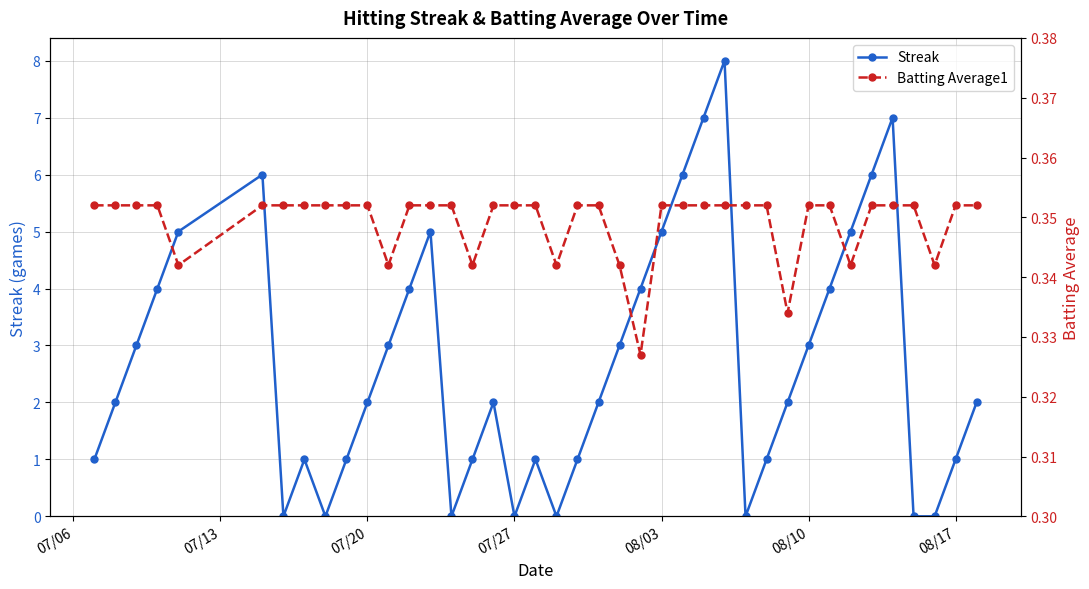

Which series has the largest total across all categories?

Streak